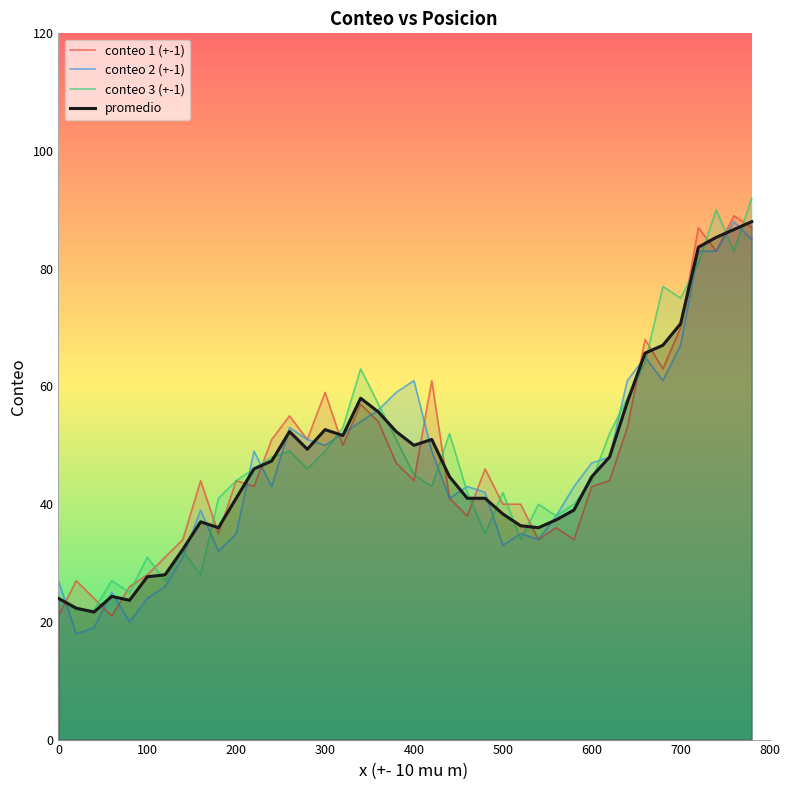

What is the smallest value displayed?

18.0